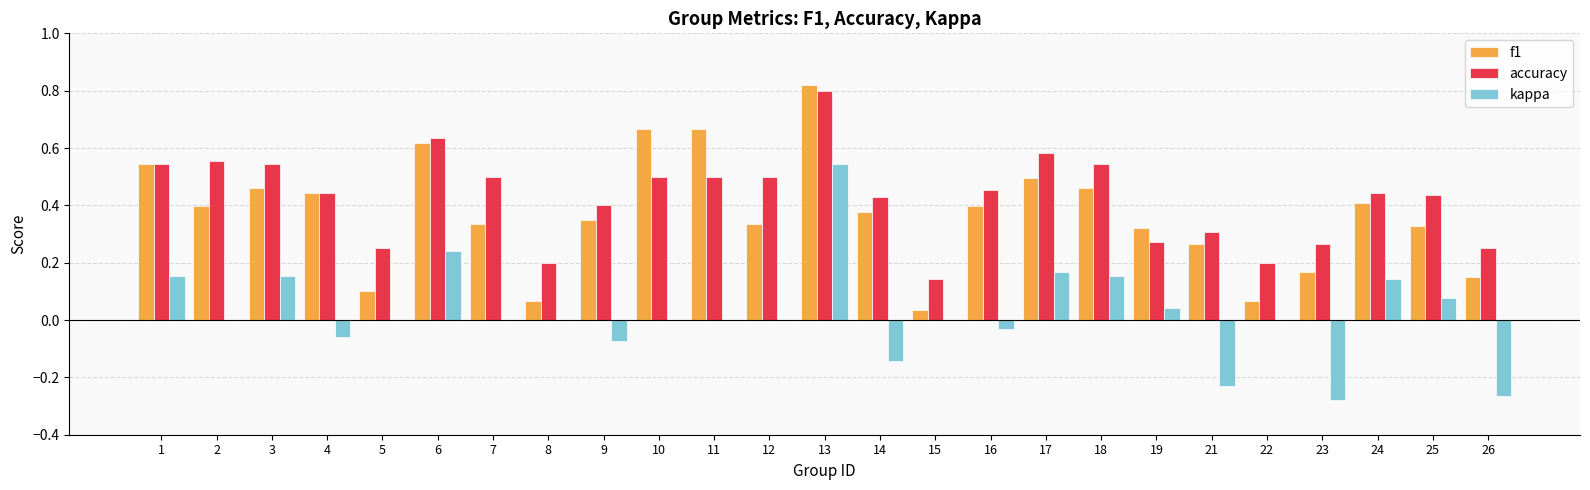

True or false: kappa has a value of 0.0 at 7.

True